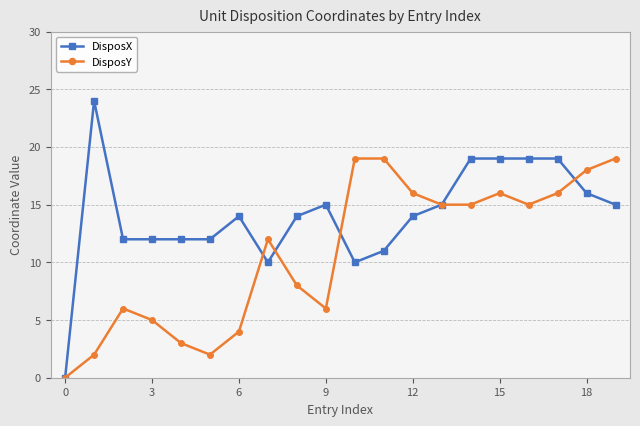

Which series has the largest total across all categories?

DisposX